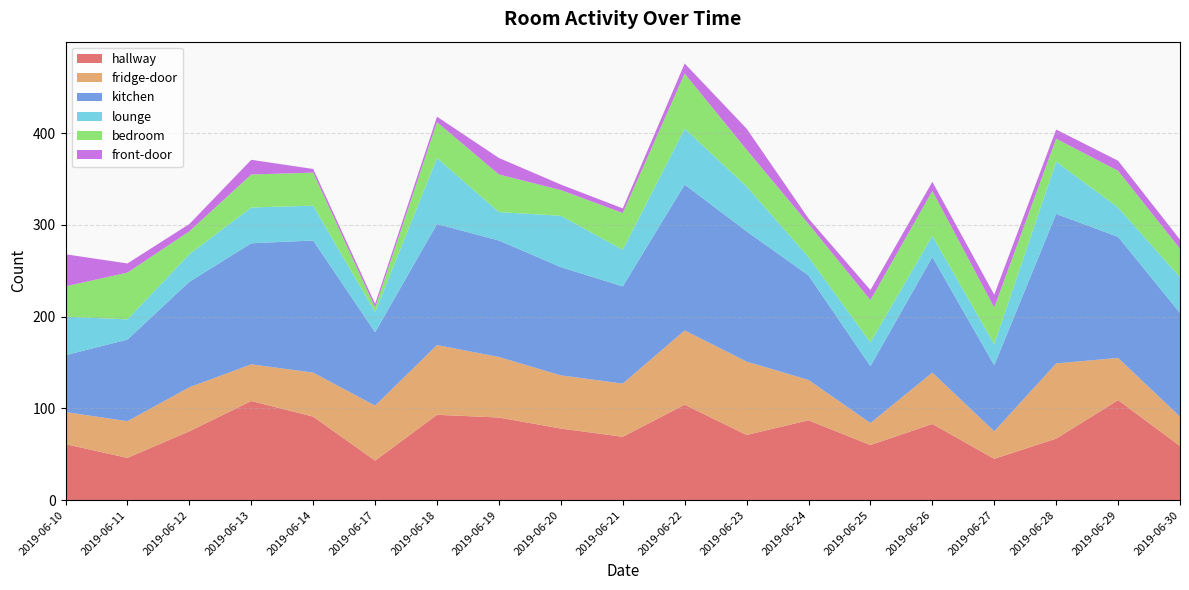

Reading left to right, transcribe all the data shown in this chart.

hallway: 61	46	75	108	91	43	93	90	78	69	104	71	87	60	83	45	67	109	59
fridge-door: 35	40	48	40	48	60	76	66	58	58	81	80	44	24	56	30	82	46	32
kitchen: 62	89	115	132	144	80	132	127	118	106	159	142	114	62	126	72	163	132	113
lounge: 42	22	30	39	38	22	72	31	56	40	61	49	20	26	23	23	57	32	39
bedroom: 33	51	25	36	36	5	39	41	28	40	60	40	36	46	49	40	25	40	31
front-door: 35	10	8	16	4	4	6	18	6	5	11	23	6	11	10	14	10	11	10